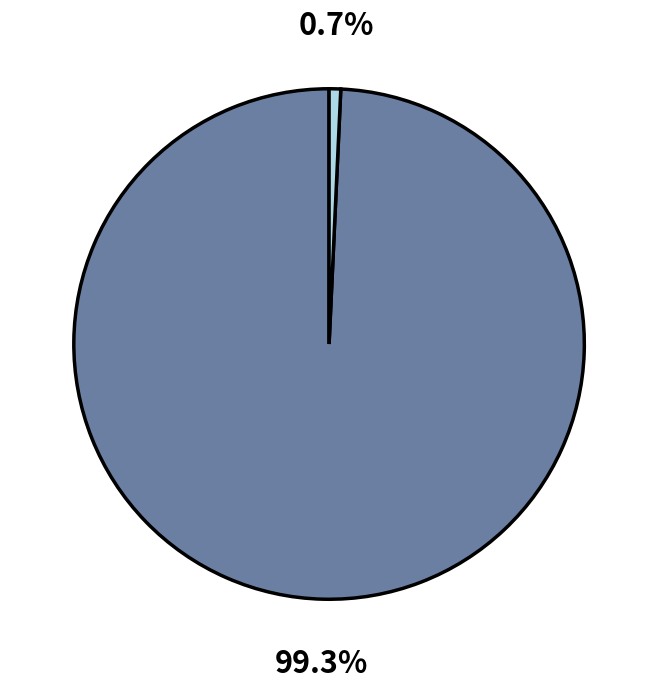

Is there a majority slice in this chart?

Yes